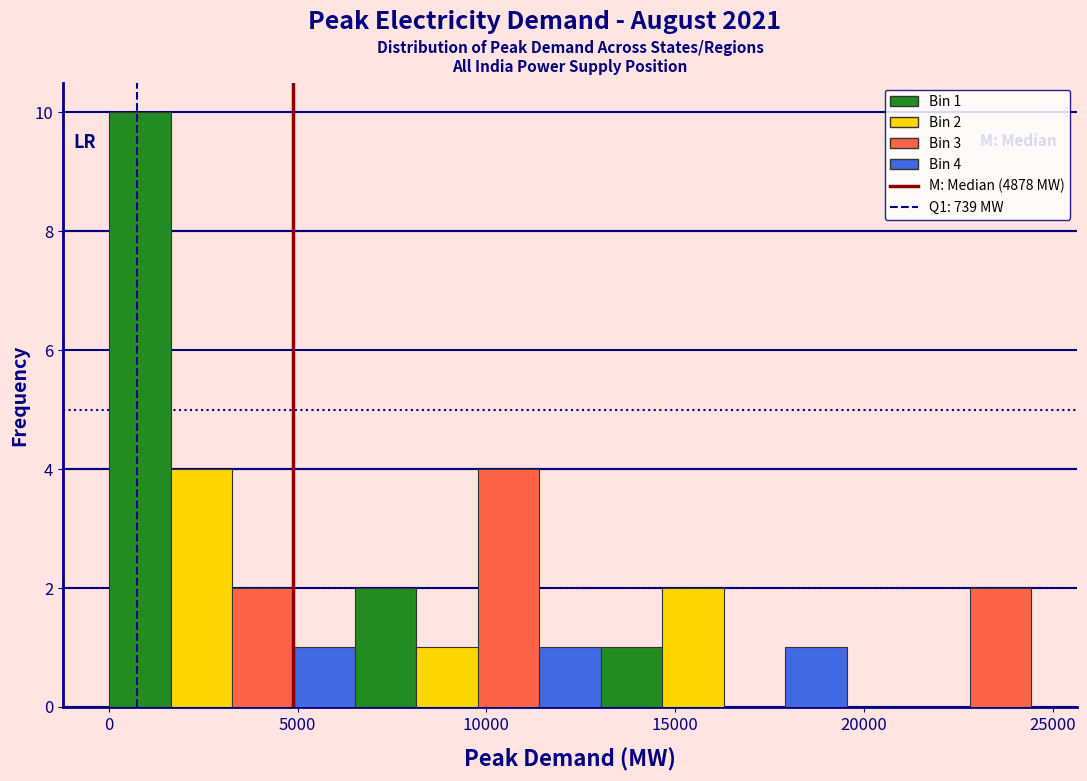

Read against the x-axis, roughly where is the centre of the tallest bar?

1000